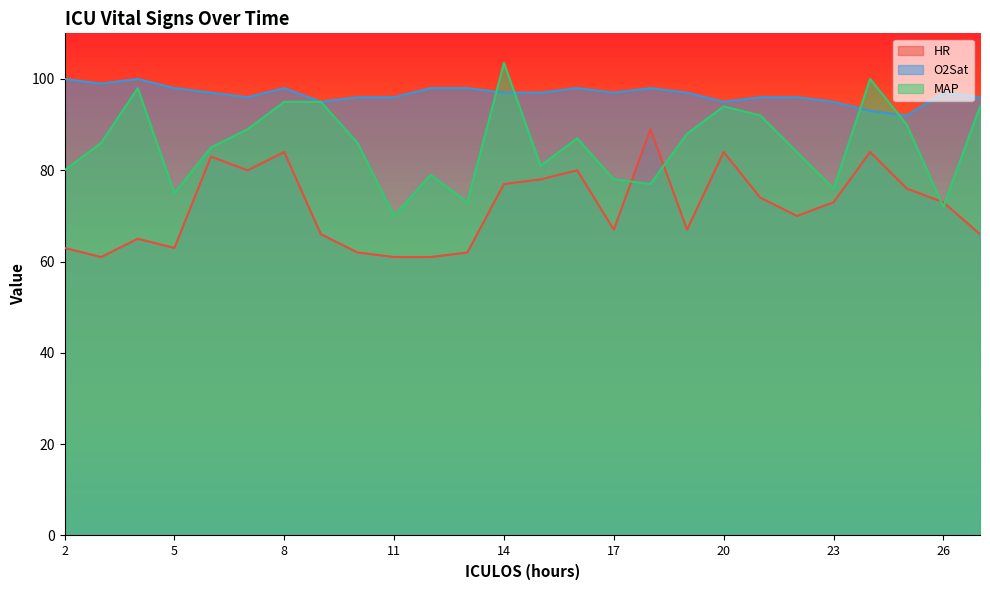

What is the spread (max minus min) of values at 25?

16.0